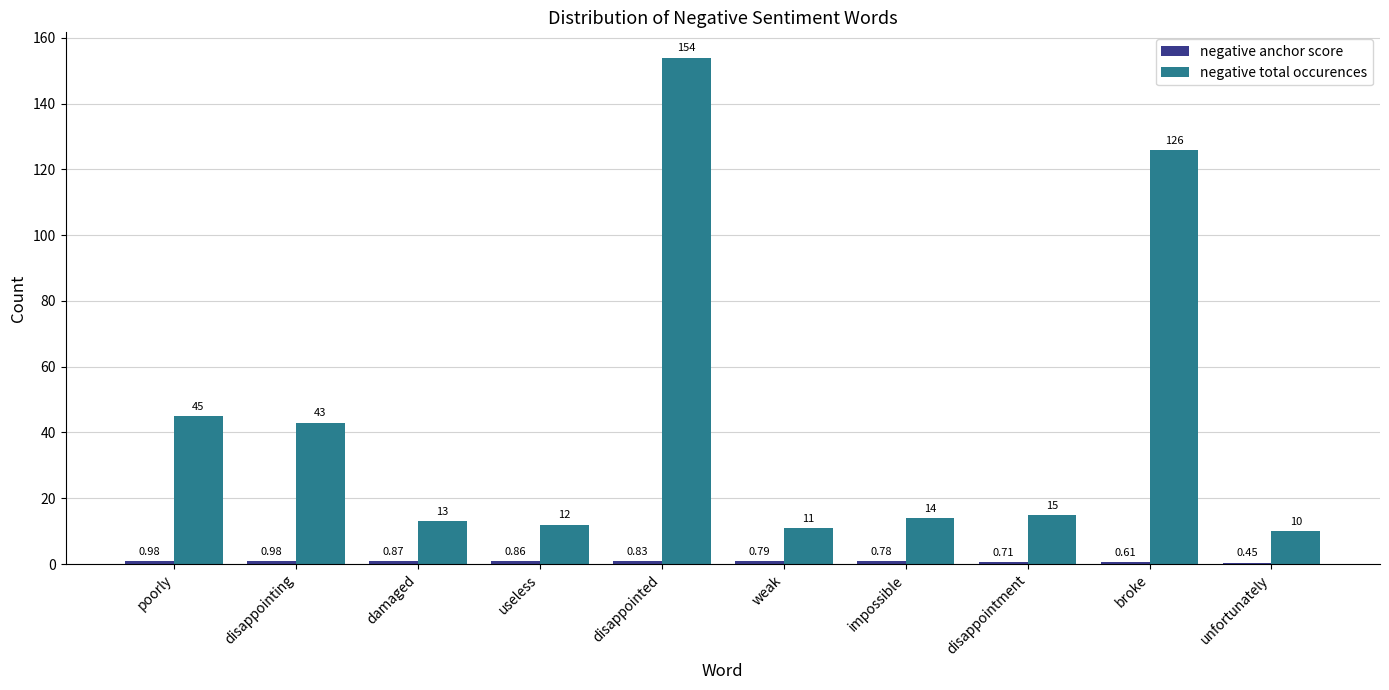

What is the total value across all series at disappointing?

44.0